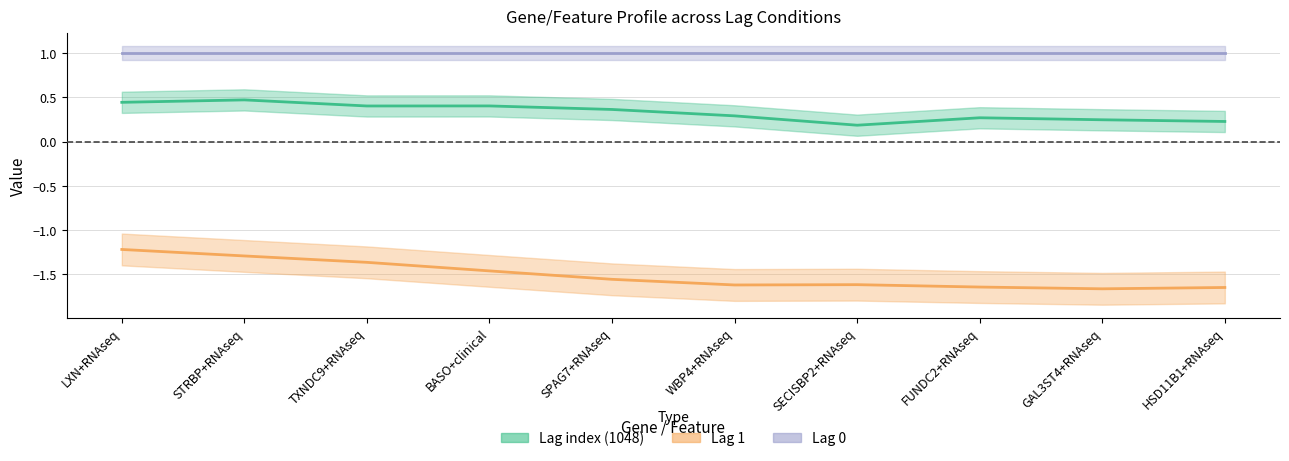

True or false: Lag 1 has more than 0 interior local peaks.

True